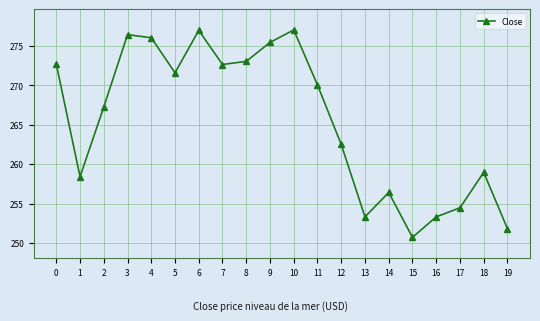

The value at 11 is 270.1. True or false?

True